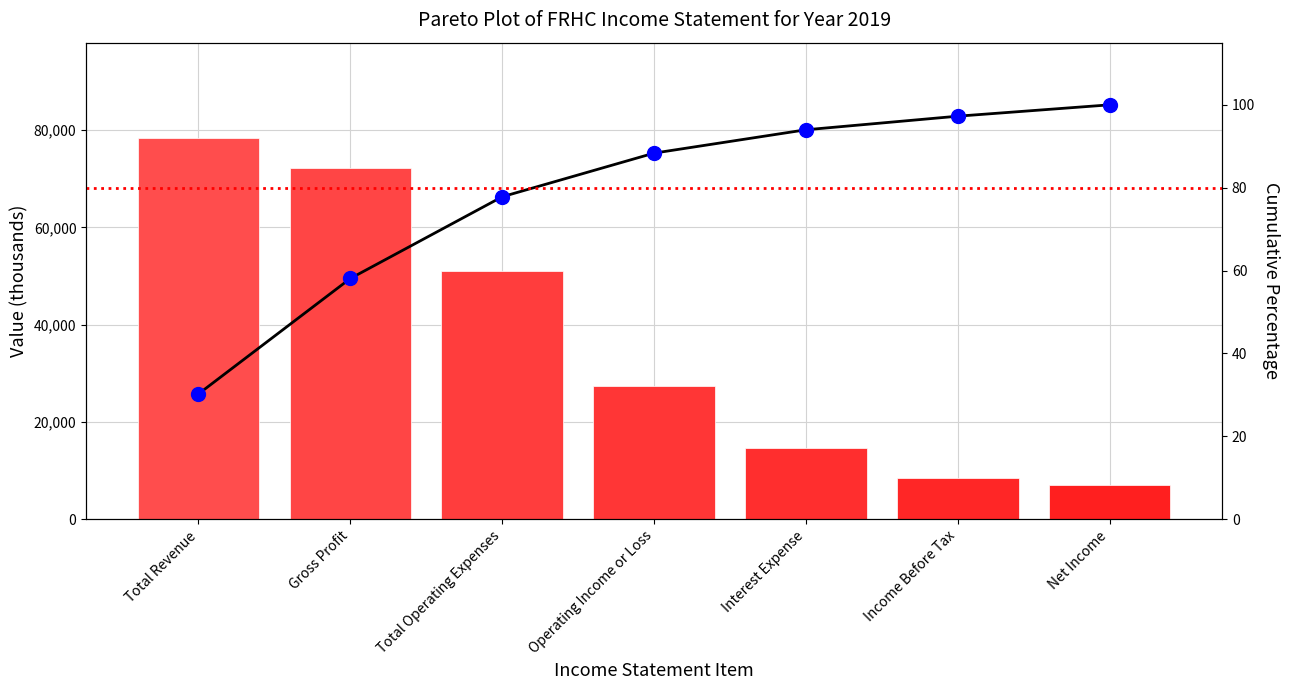

What is the difference between the Value (2019) values at Total Revenue and Total Operating Expenses?

27300.0